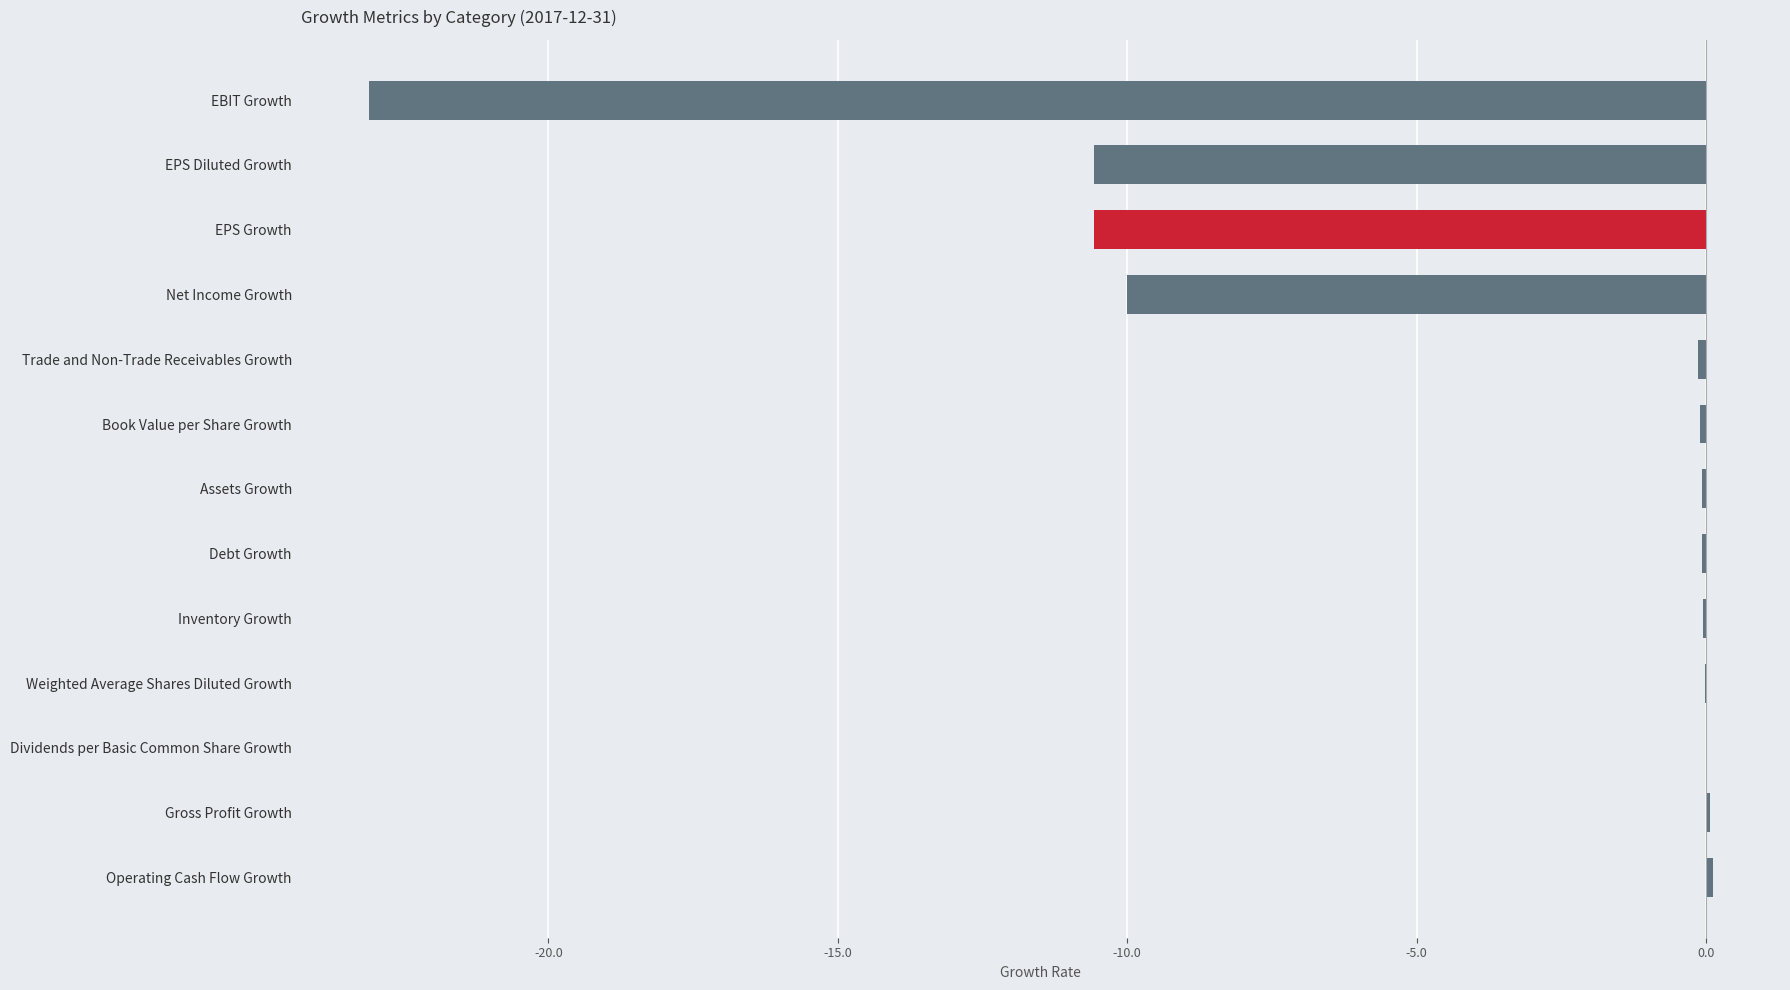

What is the difference between the second highest and minimum values?

23.2